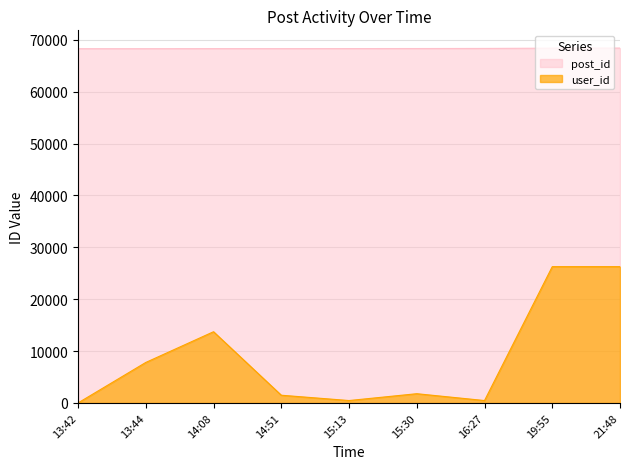

Is the value of post_id at 15:13 greater than the value of user_id at 13:44?

Yes